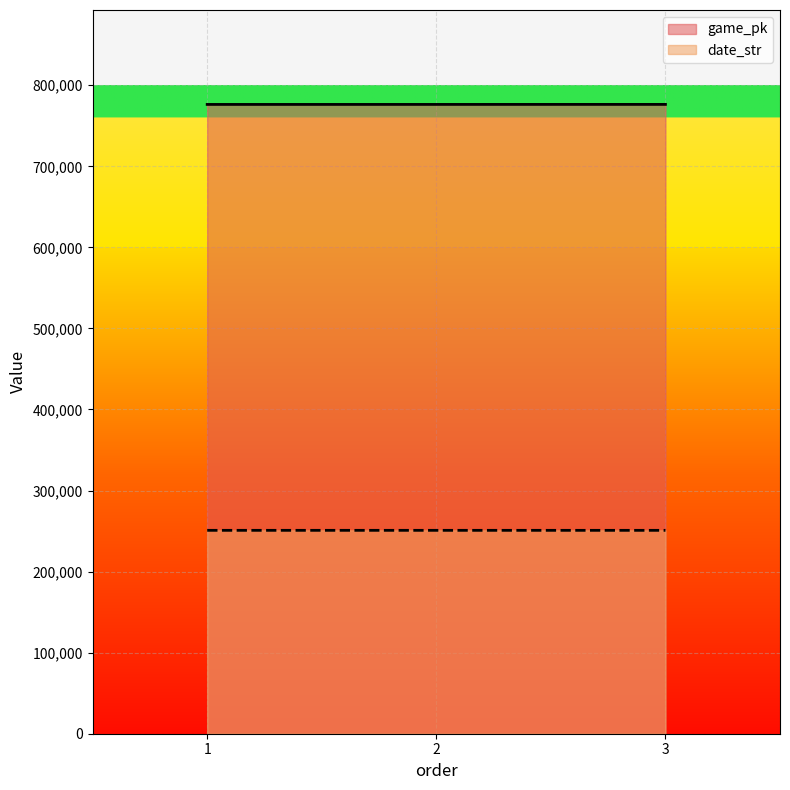

Which category has the lowest value in the game_pk series?

1